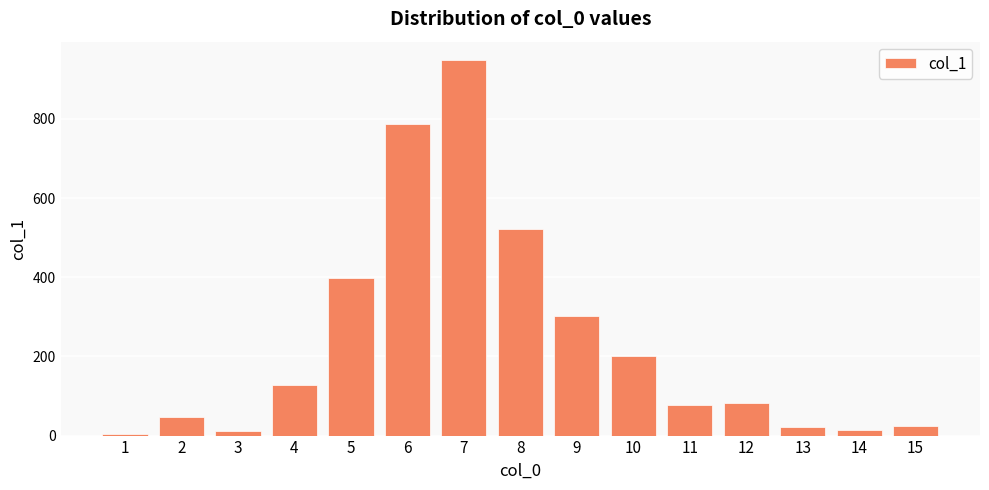

What is the value of the 8th bar from the left?

522